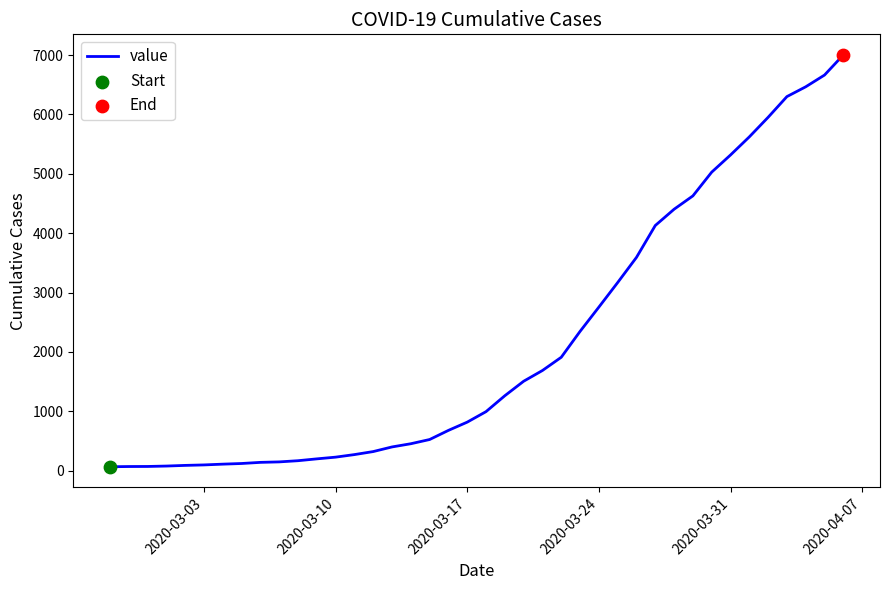

What is the greatest value displayed?

7003